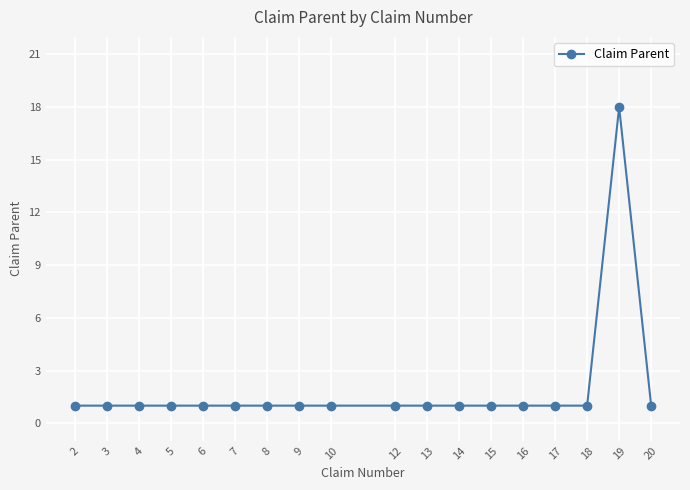

What is the average value?

2